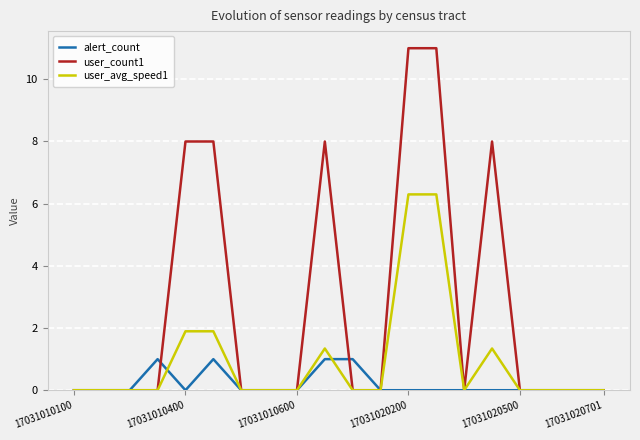

Which series has the largest range (max minus min)?

user_count1